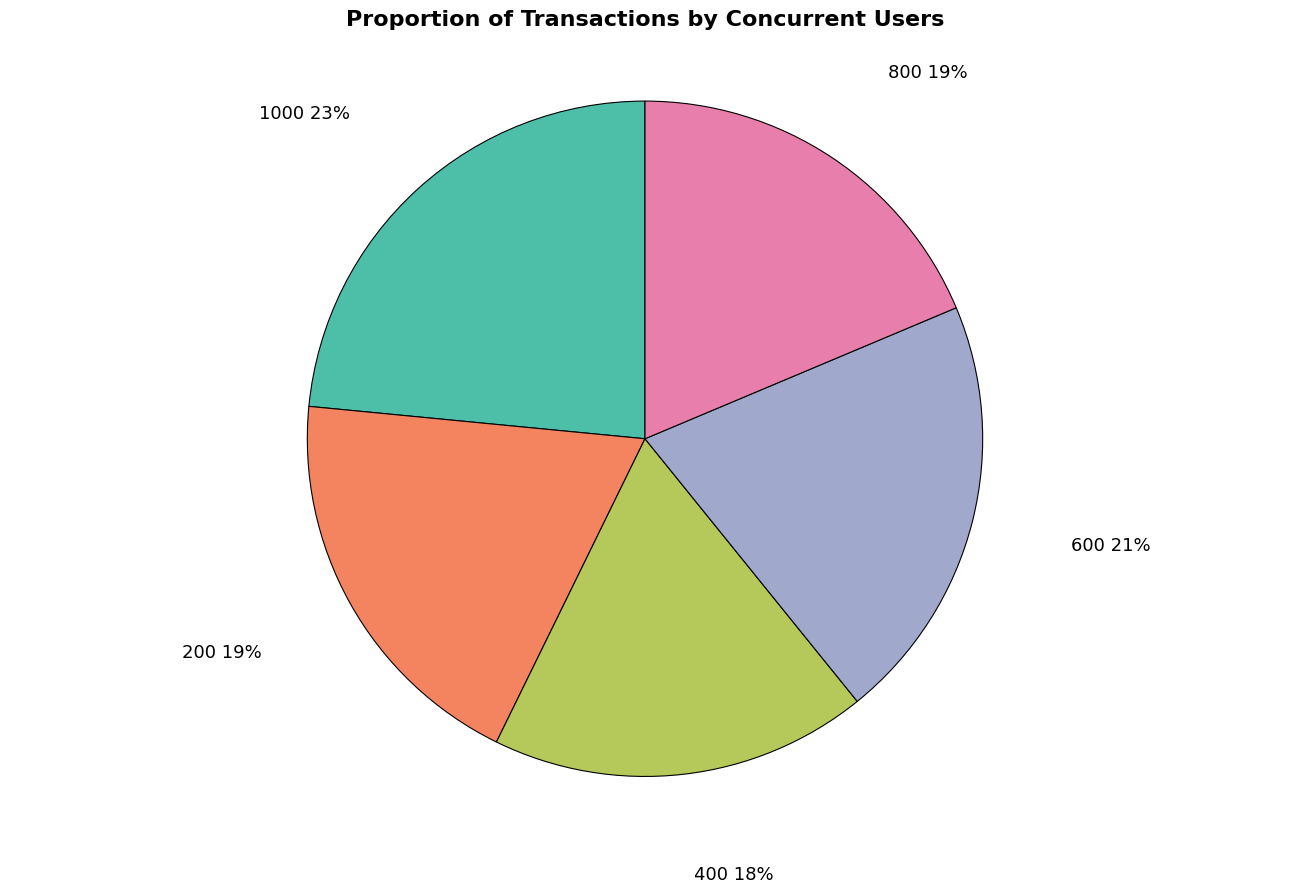

Count the number of slices in the pie.

5